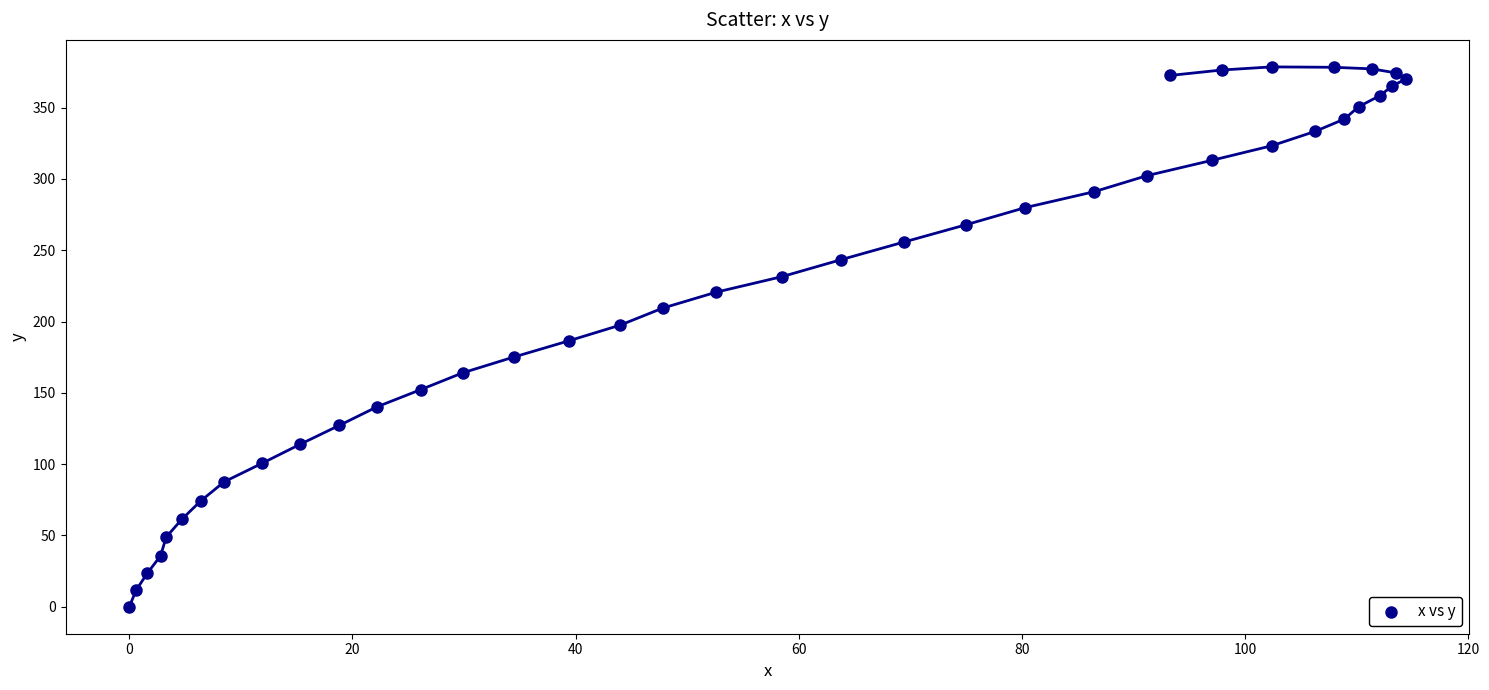

What is the range of Y values (max minus min)?

378.6